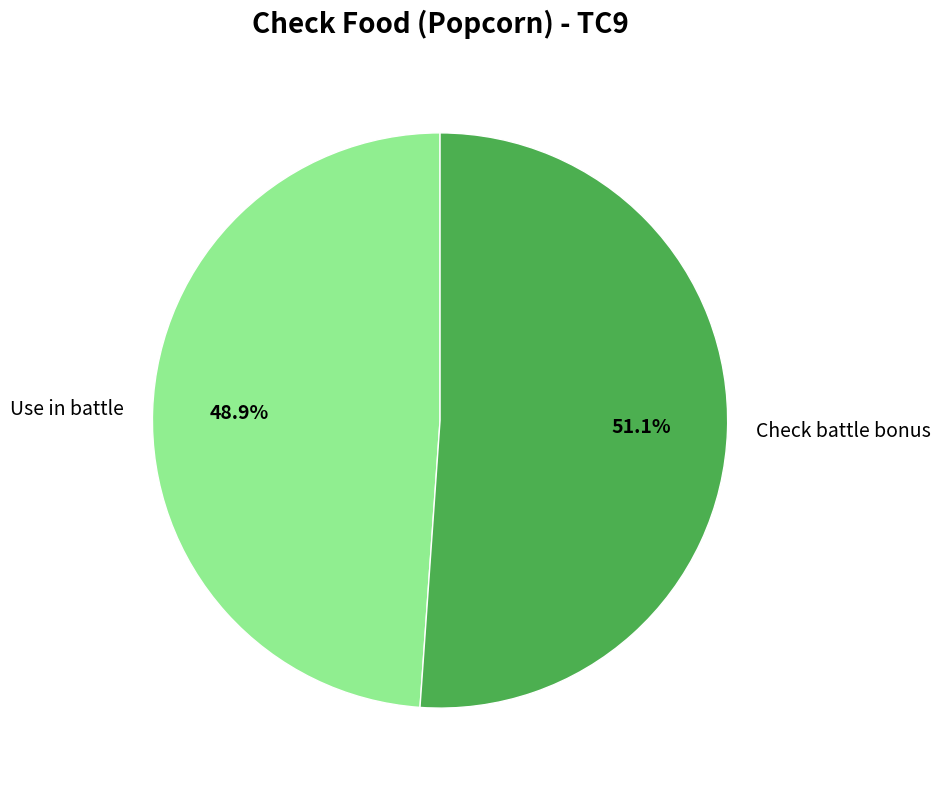

What percentage is the Check battle bonus slice, to the nearest percent?

51%